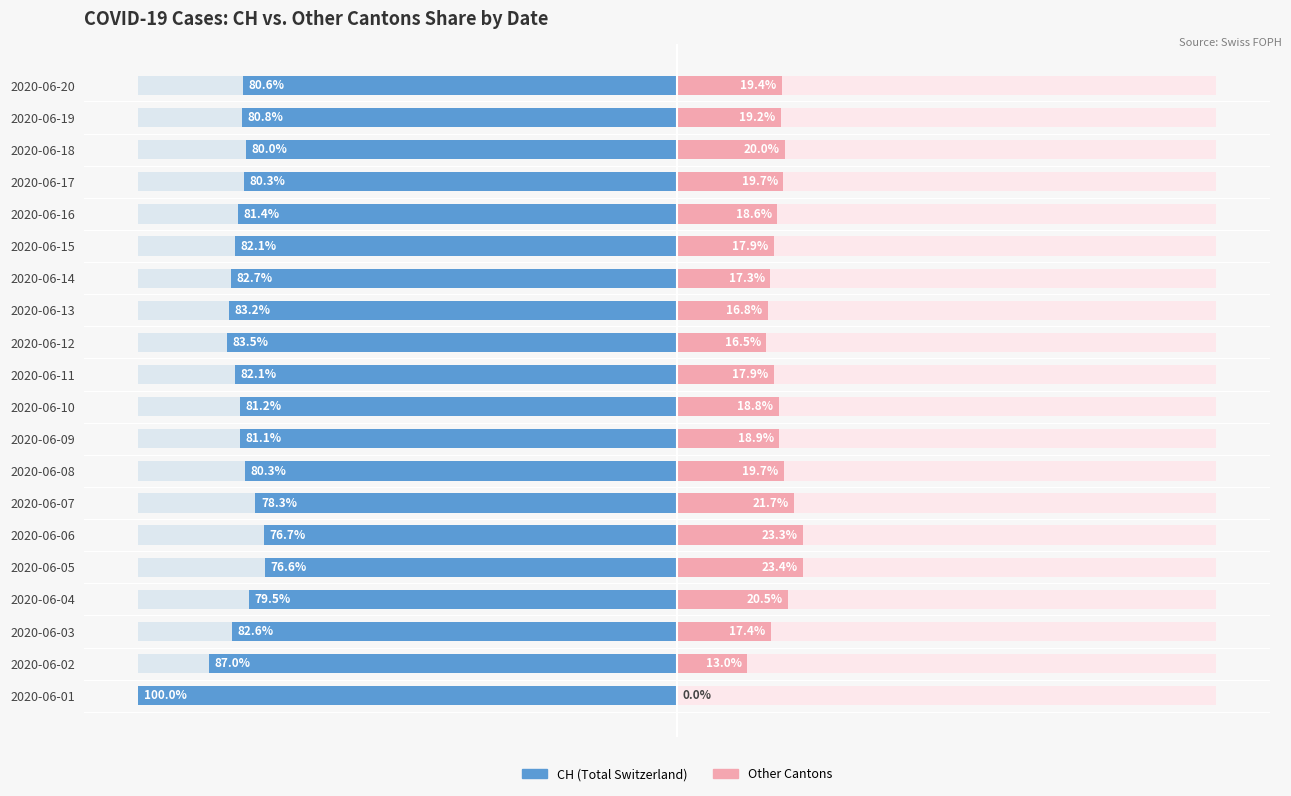

What is the sum of the Without Coverage values at 2020-06-09 and 2020-06-14?

36.2